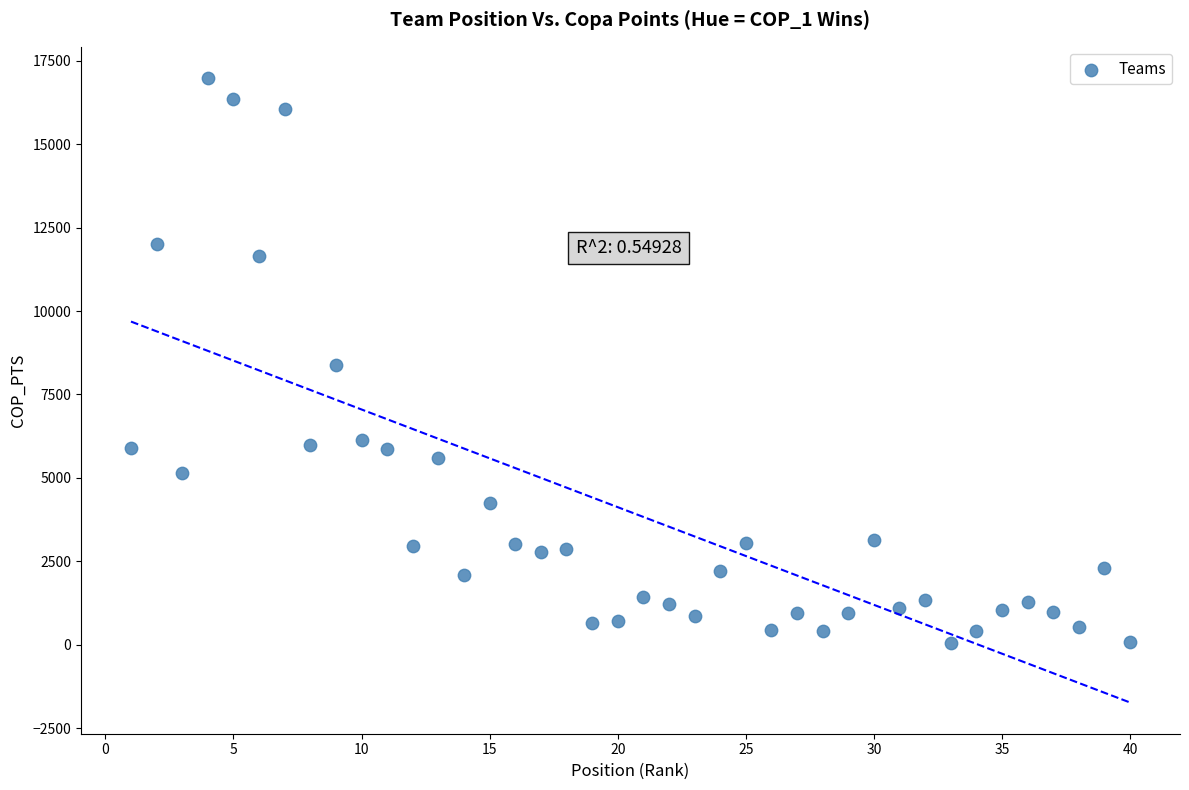

What is the range of Y values (max minus min)?

16925.3